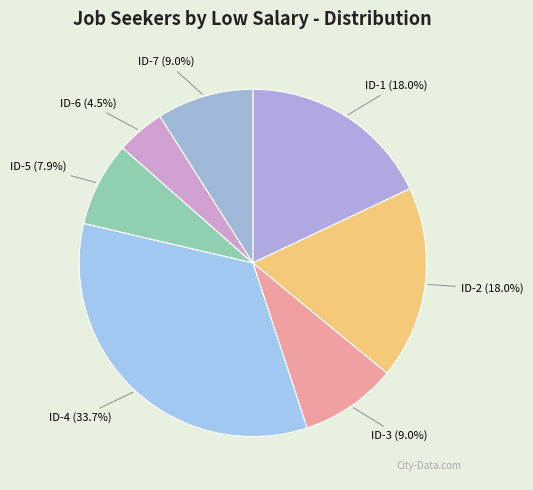

Between ID-5 and ID-4, which is larger?

ID-4